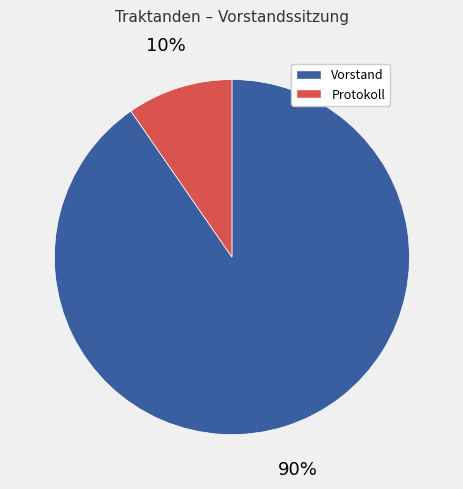

The Protokoll slice represents 10% of the pie. True or false?

True